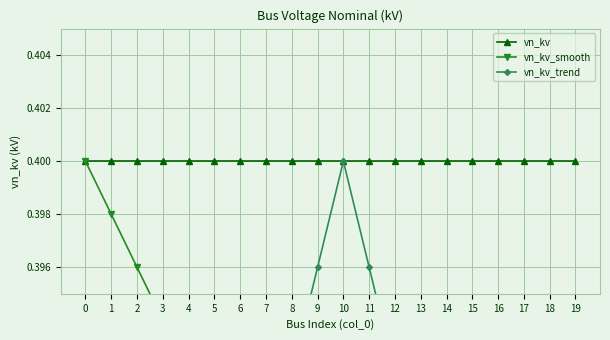

List the labels in order of vn_kv_trend value, smallest first.

0, 1, 19, 2, 18, 3, 17, 4, 16, 5, 15, 6, 14, 7, 13, 8, 12, 9, 11, 10